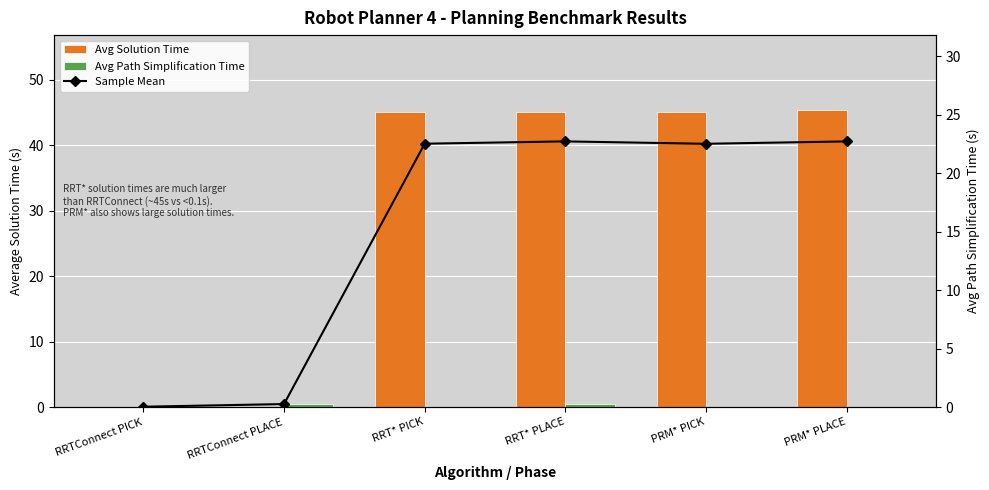

Which series has the largest range (max minus min)?

Avg Solution Time